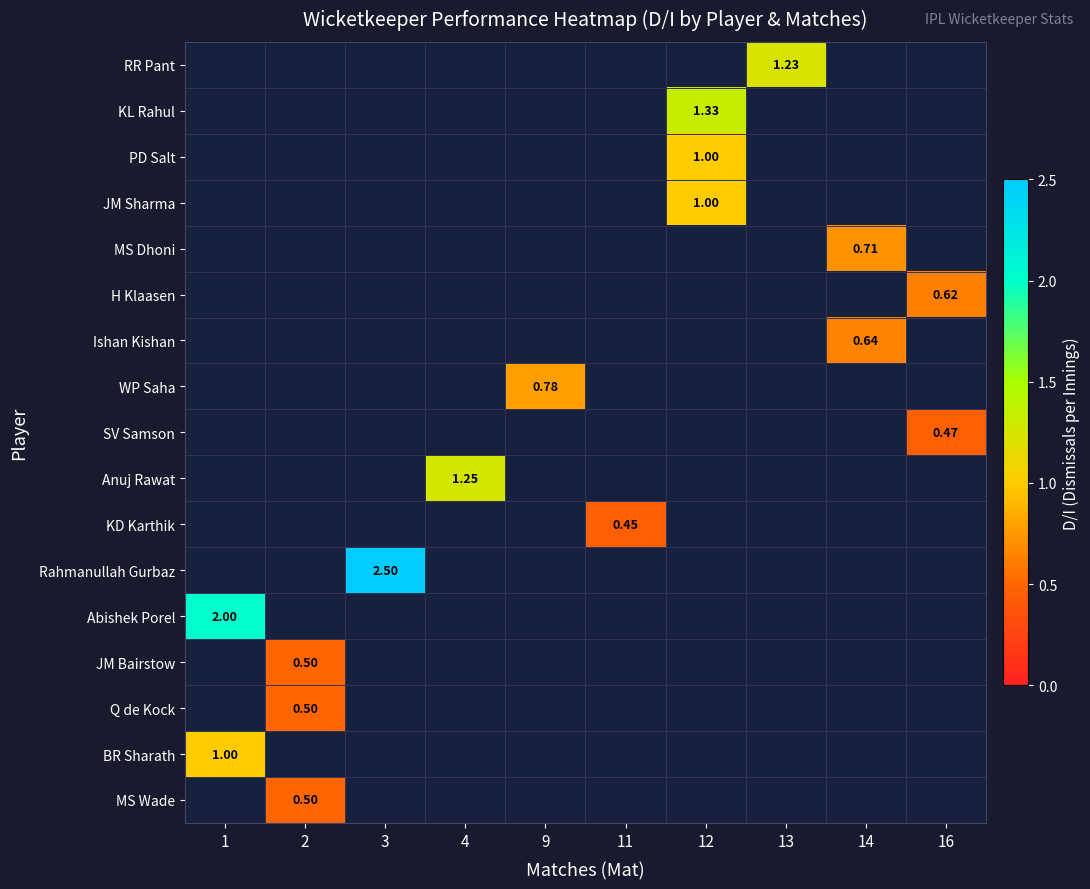

Which series has the largest range (max minus min)?

Abishek Porel